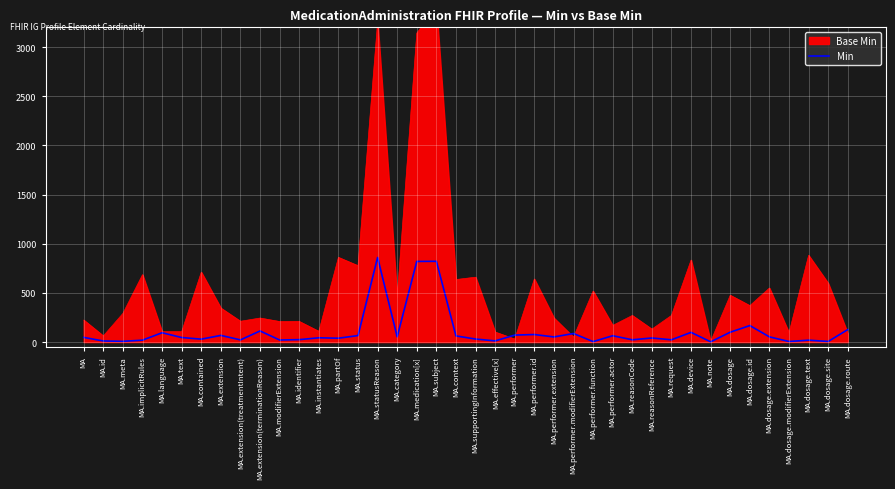

Approximately how many times larger is the value at MA.performer.modifierExtension compared to MA.performer.extension?

1.7